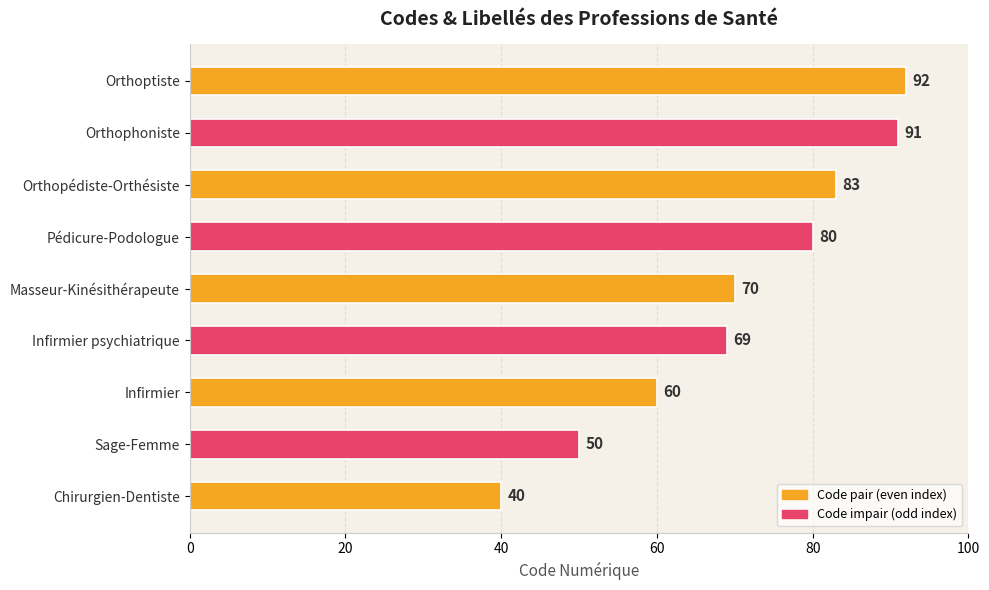

Reading top to bottom, extract all data points from this chart.

92	91	83	80	70	69	60	50	40